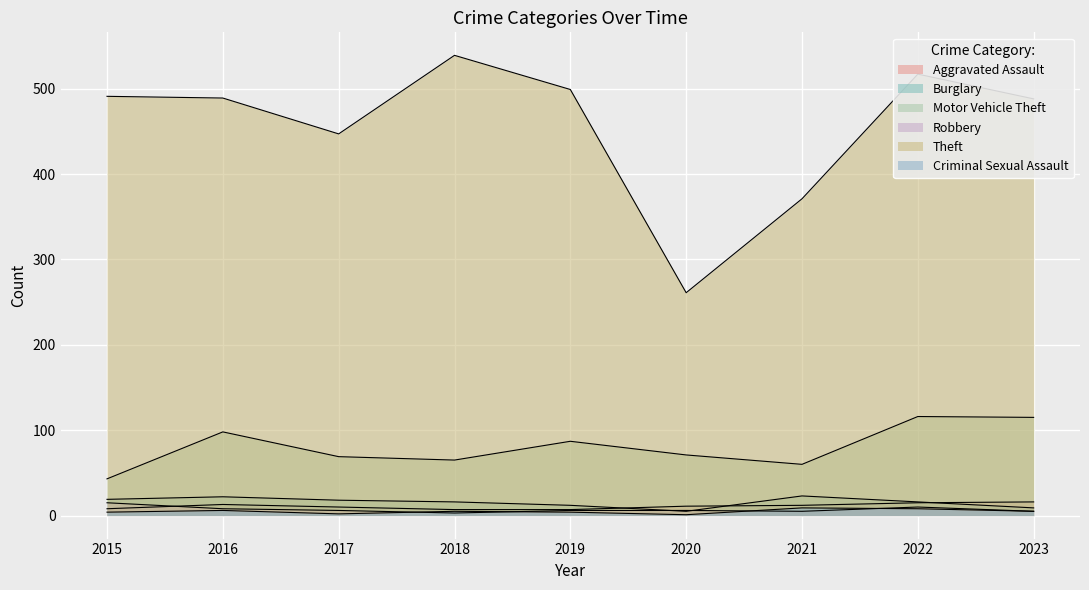

What is the average value of the Aggravated Assault series?

11